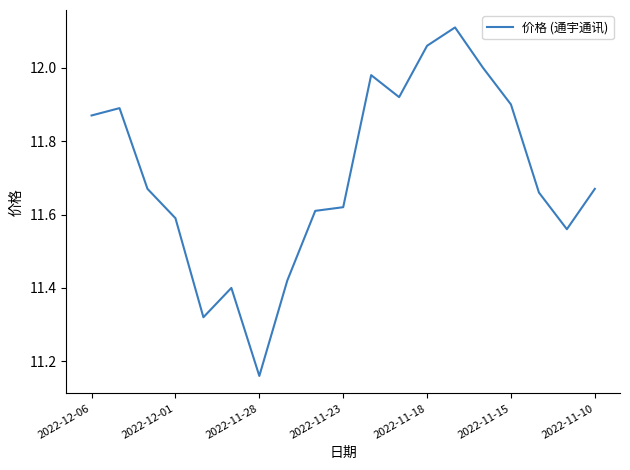

How many points are higher than both their immediate neighbors (excluding endpoints)?

4